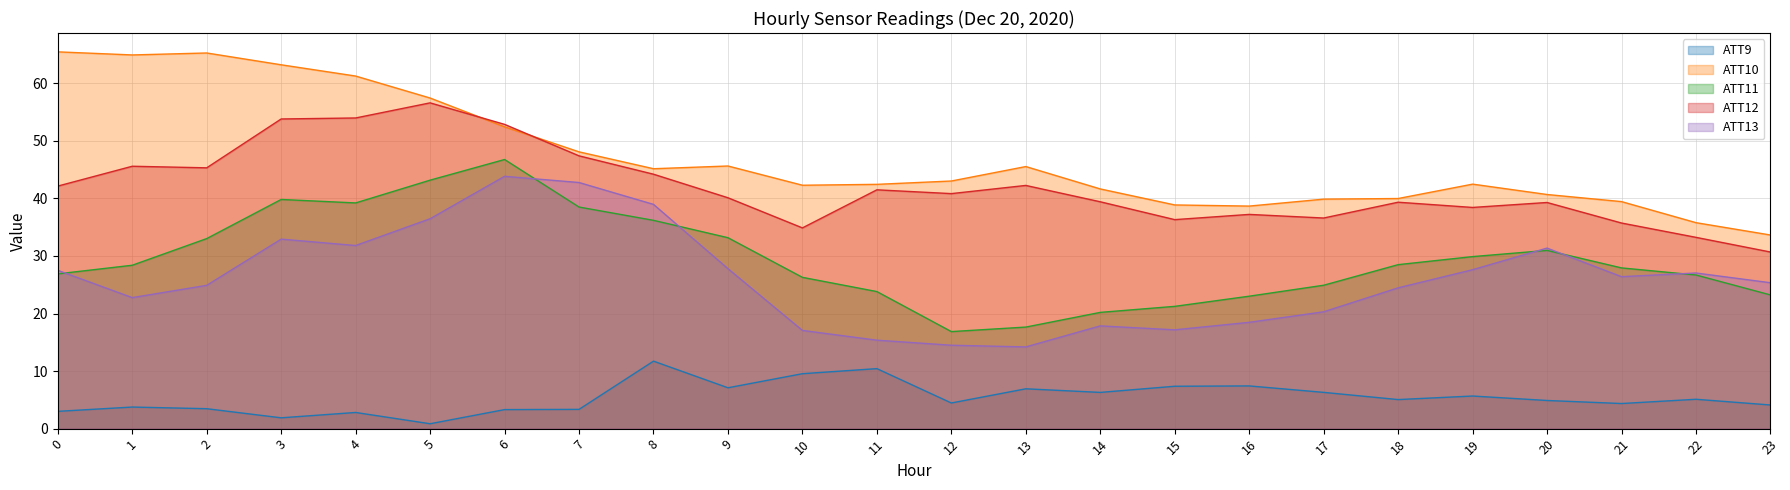

At which category does ATT9 reach its first local valley?

3